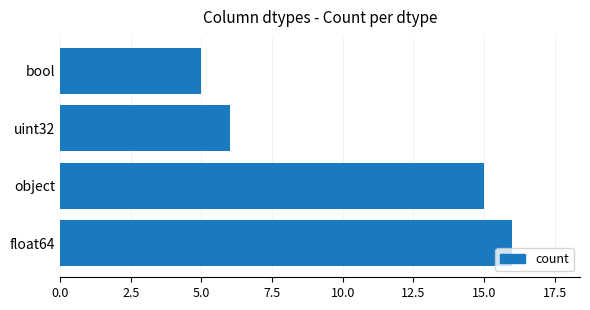

What is the difference between the maximum and minimum values?

11